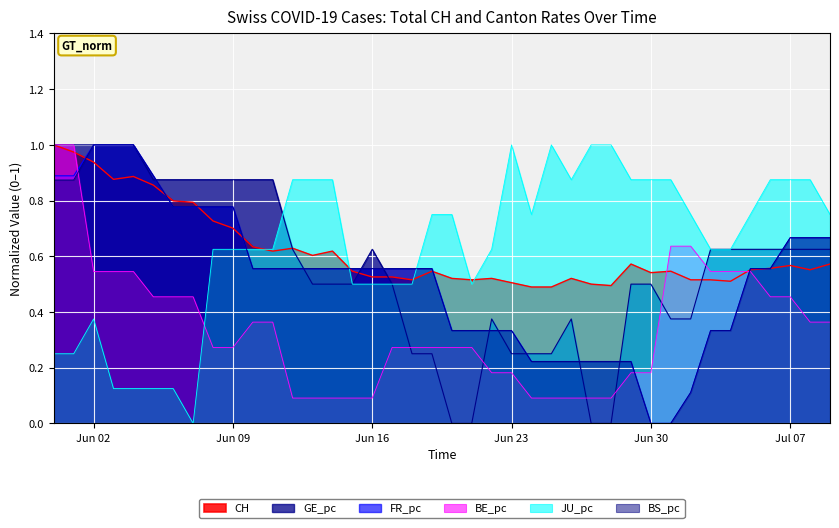

How many series are shown in this chart?

6